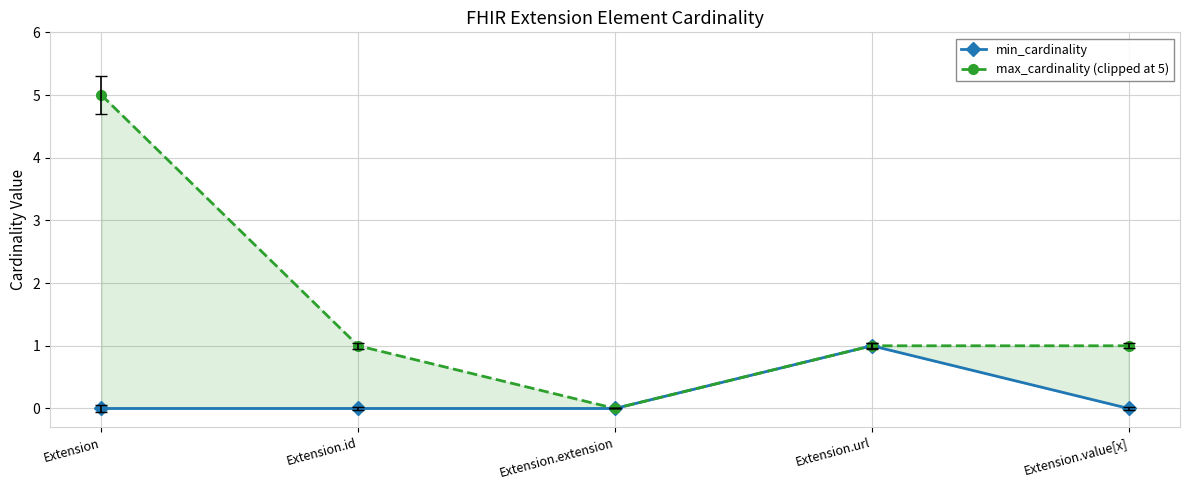

What is the label of the 4th point from the right?

Extension.id